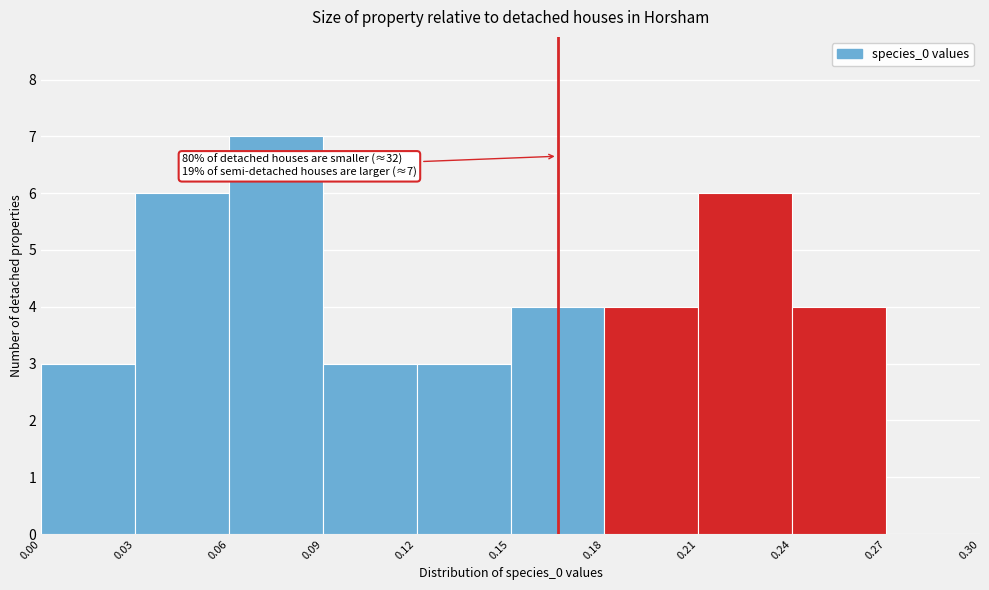

Over which range of the x-axis is the bar tallest?

0.06 to 0.09